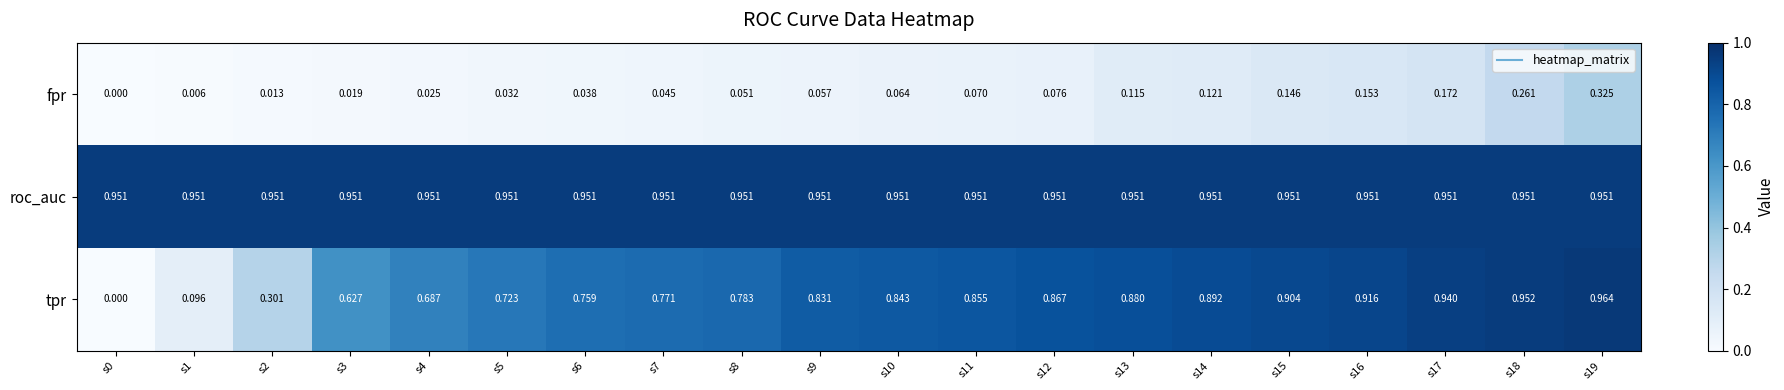

List the series in order of their peak value, lowest first.

fpr, roc_auc, tpr